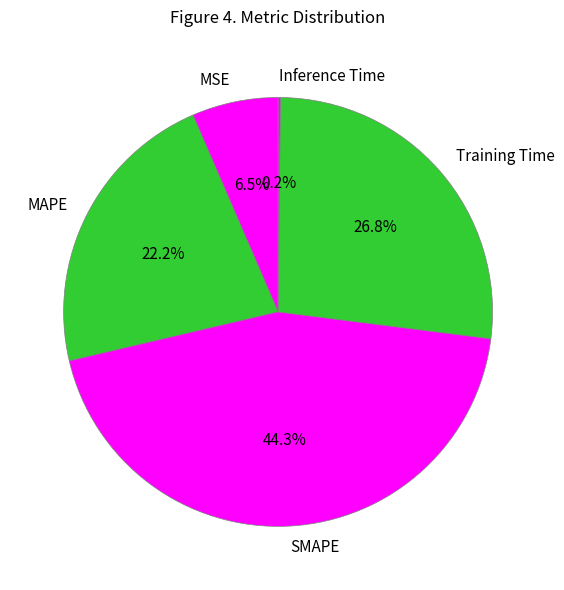

Which slice is the largest?

SMAPE